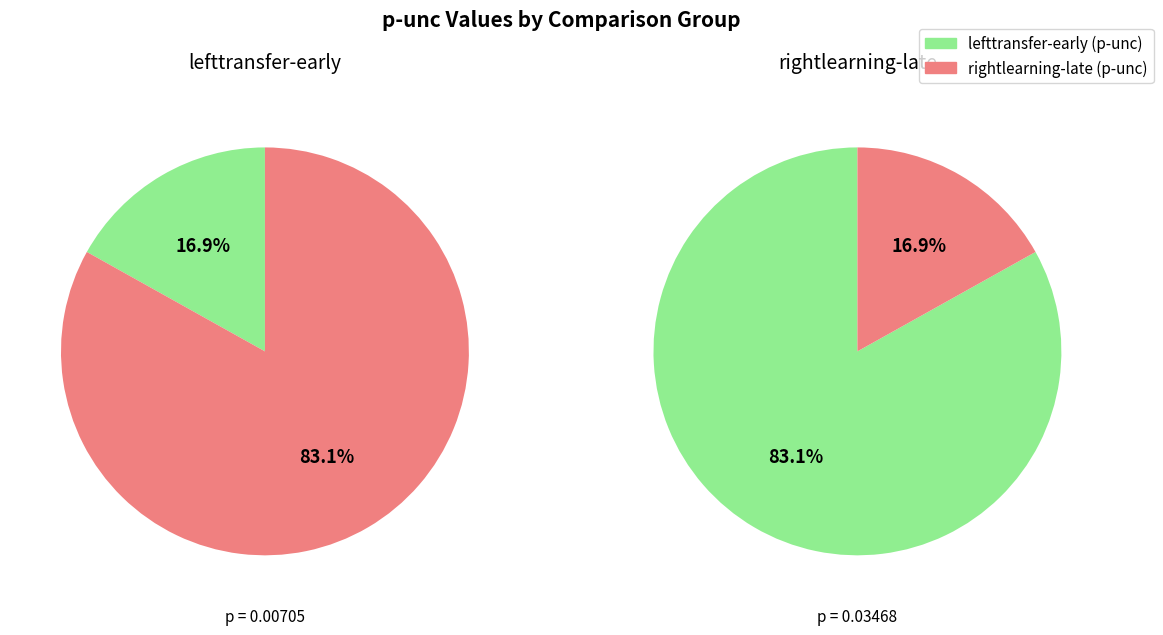

Count the number of slices in the pie.

2